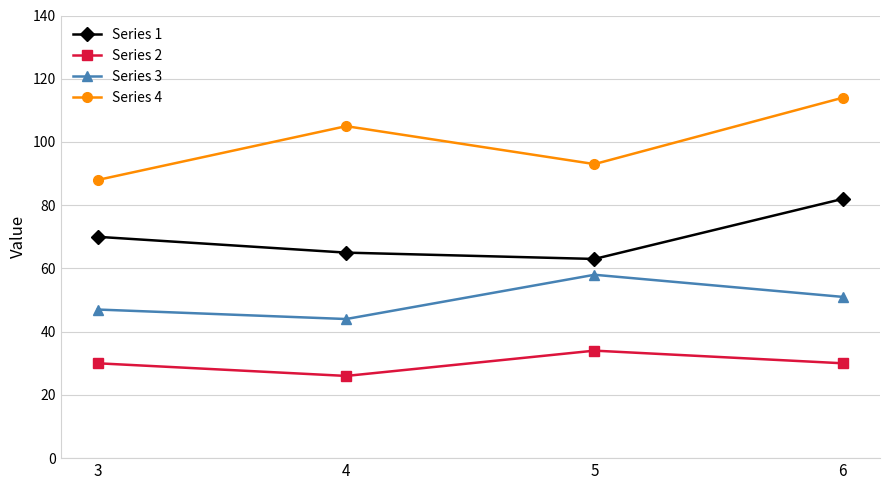

Is the value of Series 2 at 4 greater than the value of Series 3 at 3?

No